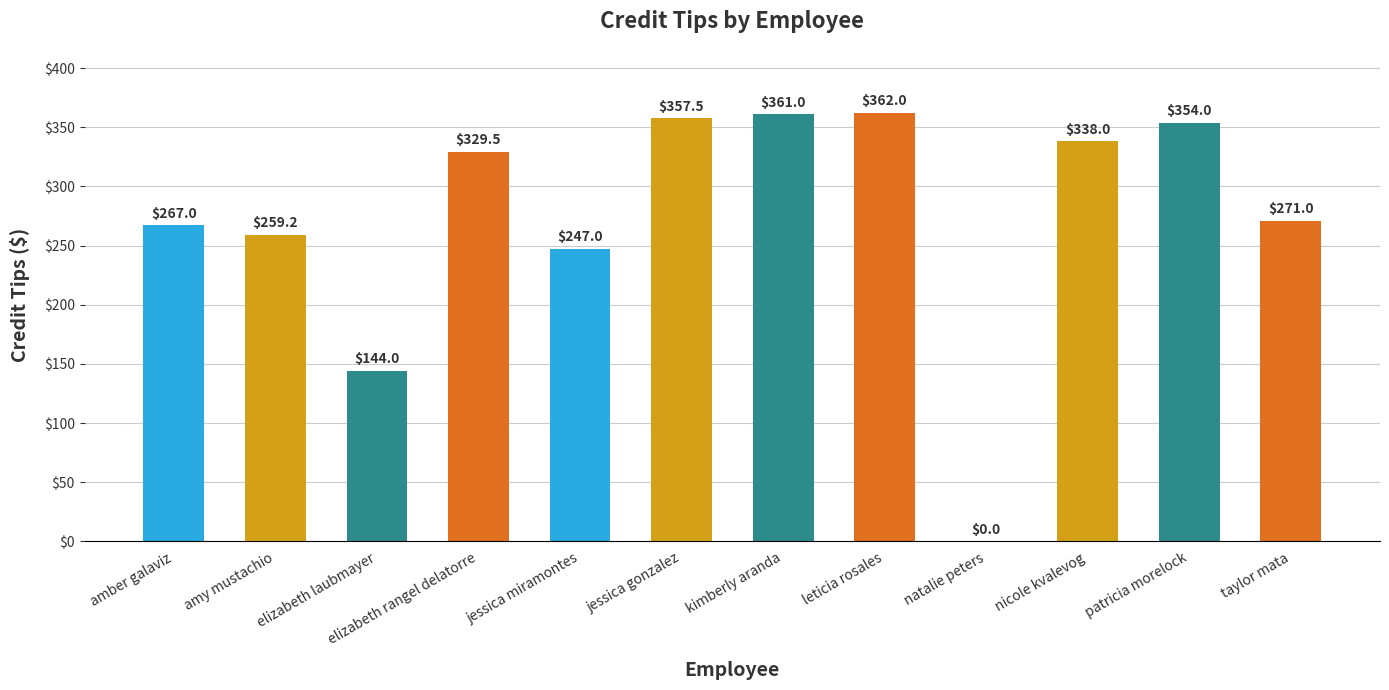

At which category does the chart reach its peak across all series?

leticia rosales